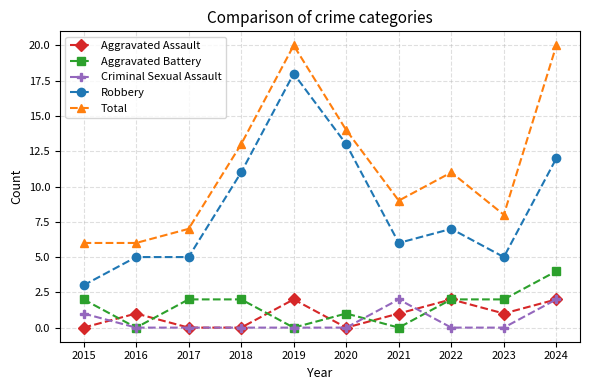

Is it true that Aggravated Battery equals 0 at 2019?

True